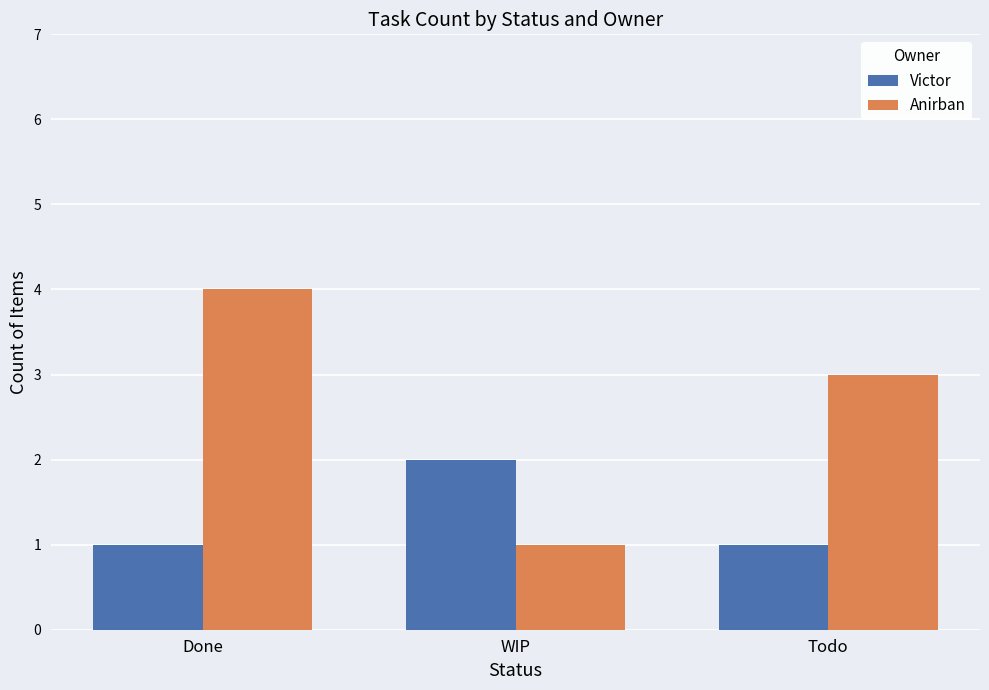

At which label does Anirban reach its peak?

Done